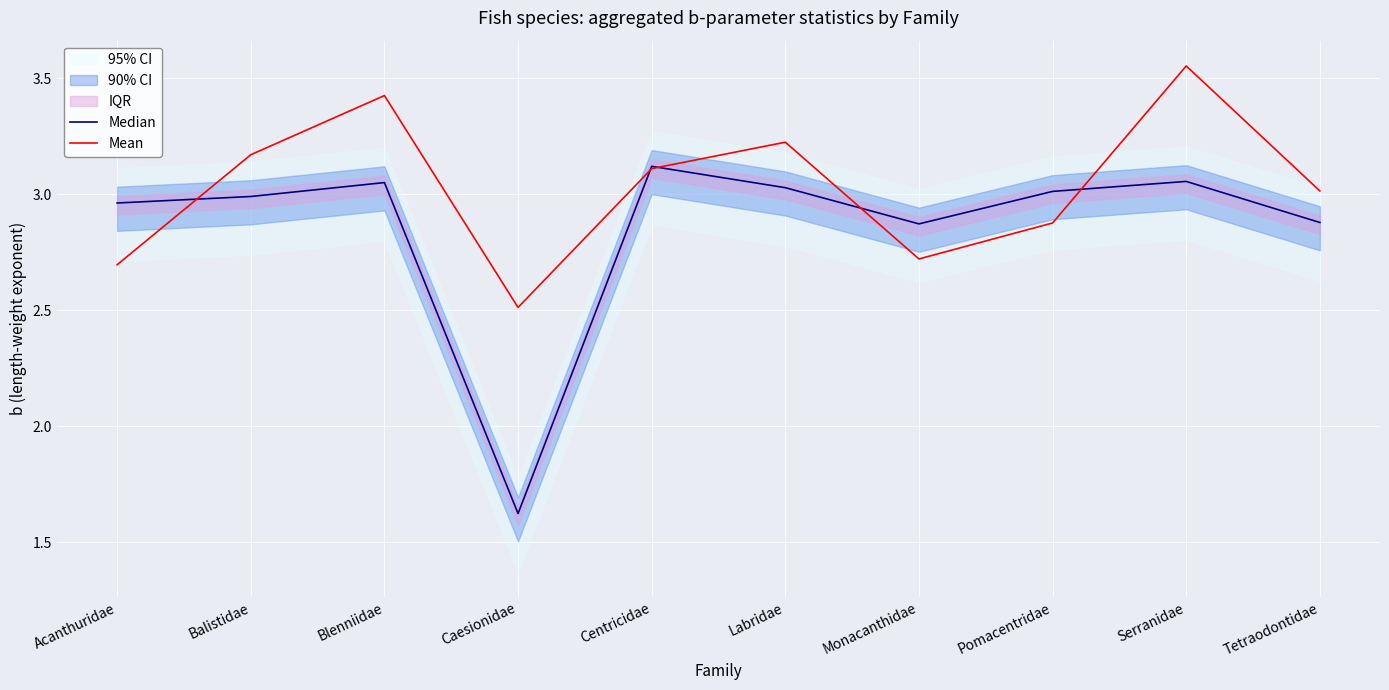

True or false: Mean has more than 2 interior local peaks.

True